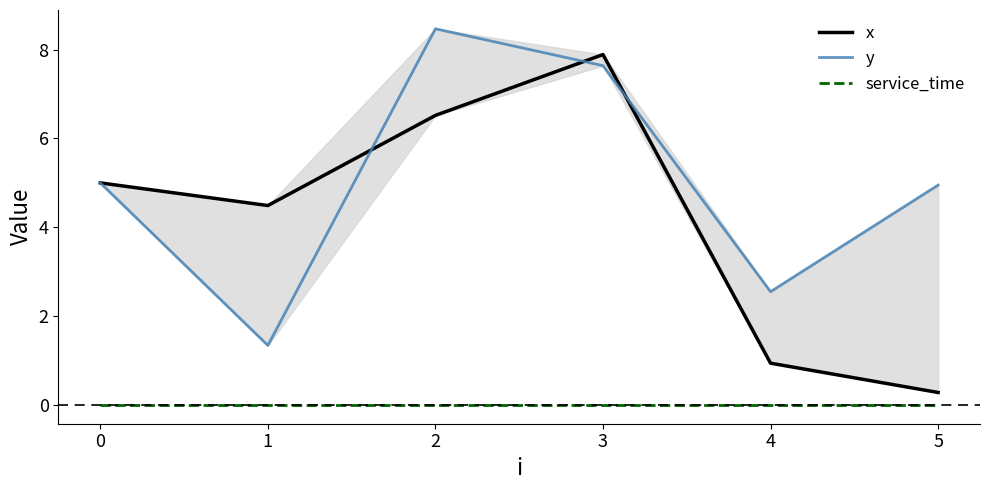

Reading right to left, extract all data points from this chart.

x: 0.3	0.9	7.9	6.5	4.5	5.0
y: 5.0	2.5	7.6	8.5	1.3	5.0
service_time: 0.0	0.0	0.0	0.0	0.0	0.0